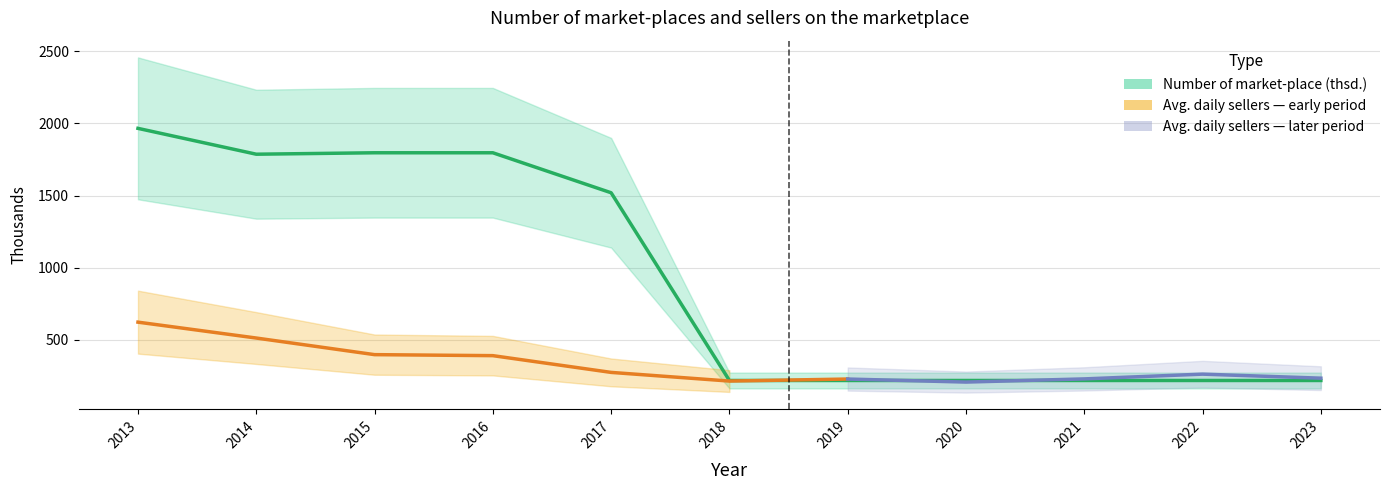

Rank the categories by value from lowest to highest.

2018, 2019, 2020, 2021, 2022, 2023, 2017, 2014, 2015, 2016, 2013